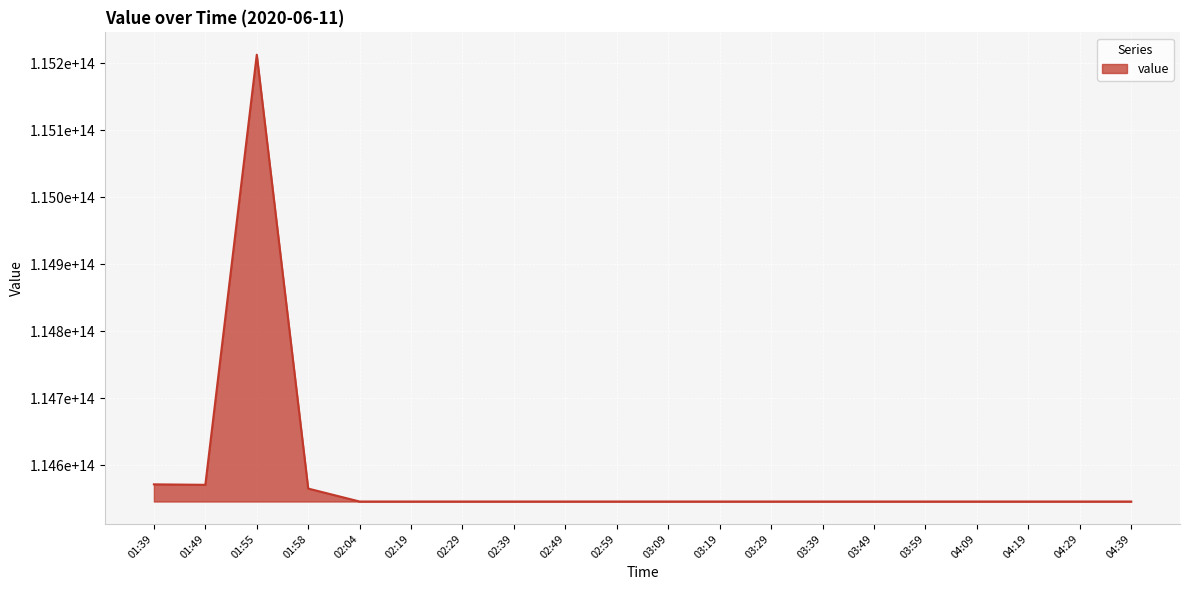

Does the chart display data point markers on the line(s)?

No